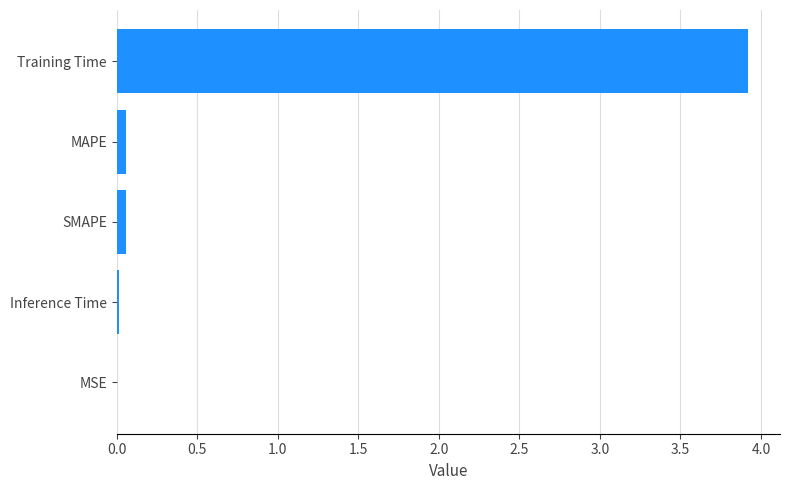

What is the sum of all values?

4.1